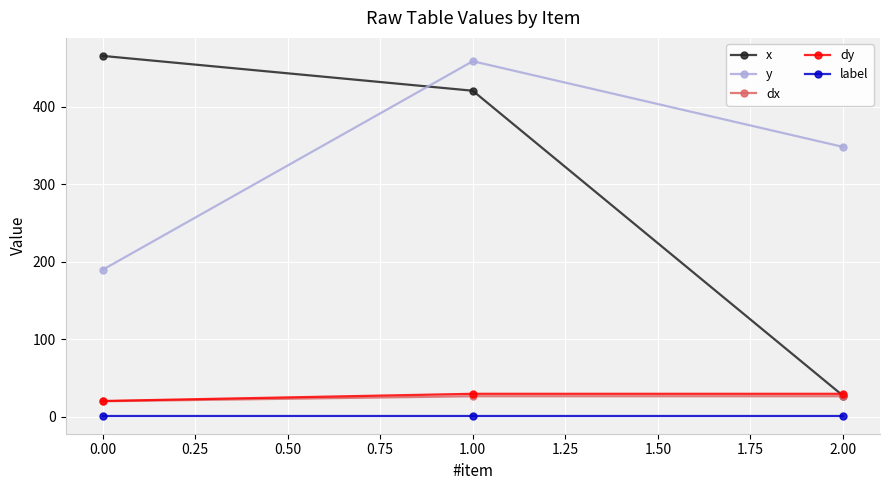

Reading left to right, list all the values displayed in this chart.

x: 0.00=465.6	1.00=420.6	2.00=26.9
y: 0.00=189.4	1.00=458.8	2.00=348.1
dx: 0.00=19.7	1.00=26.2	2.00=26.2
dy: 0.00=20.0	1.00=29.3	2.00=29.3
label: 0.00=1.0	1.00=1.0	2.00=1.0